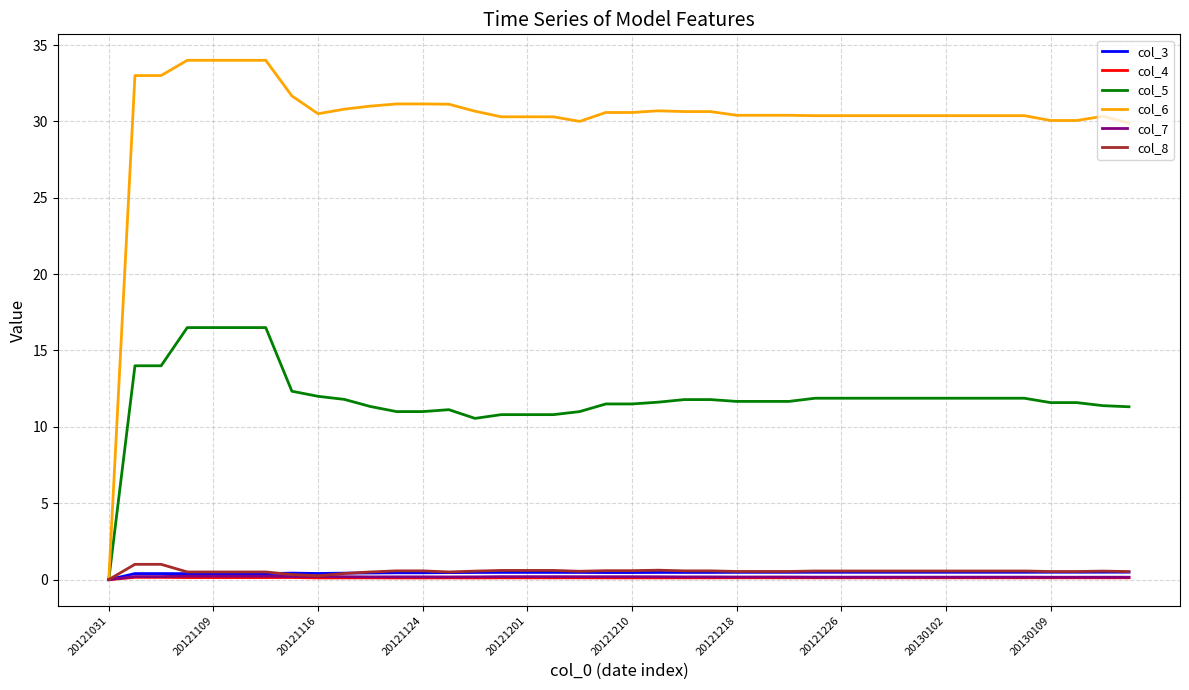

What is the highest value of the col_6 series?

34.0